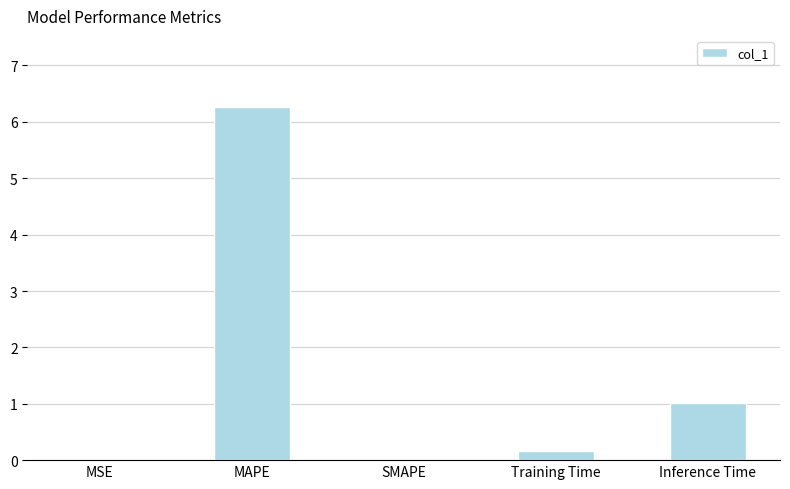

Is it true that the value at SMAPE is 2.6?

False